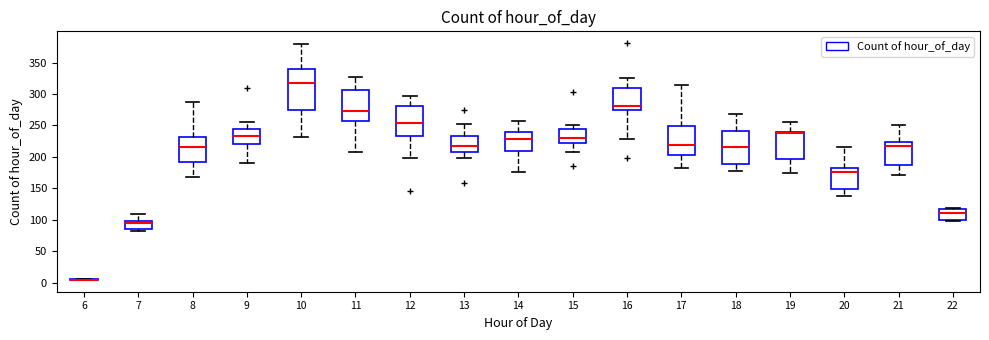

Reading left to right, read every box against the y-axis: the position of its median line, the range the box covers, and the ends of its whiskers. The values are not printed on the chart, so give them approximately, as read against the axis.

6: box collapsed to a line at 5, whiskers 5 to 5
7: median 95, box 85 to 100, whiskers 80 to 110
8: median 215, box 190 to 230, whiskers 170 to 285
9: median 235, box 220 to 245, whiskers 190 to 255
10: median 320, box 275 to 340, whiskers 230 to 380
11: median 270, box 255 to 305, whiskers 210 to 325
12: median 255, box 235 to 280, whiskers 200 to 300
13: median 220, box 210 to 235, whiskers 200 to 255
14: median 230, box 210 to 240, whiskers 175 to 260
15: median 230, box 220 to 245, whiskers 210 to 250
16: median 280, box 275 to 310, whiskers 230 to 325
17: median 220, box 205 to 250, whiskers 180 to 315
18: median 215, box 190 to 240, whiskers 180 to 270
19: median 240 (just below the box's upper edge), box 195 to 240, whiskers 175 to 255
20: median 175, box 150 to 180, whiskers 140 to 215
21: median 220, box 190 to 225, whiskers 170 to 250
22: median 110, box 100 to 120, whiskers 100 to 120